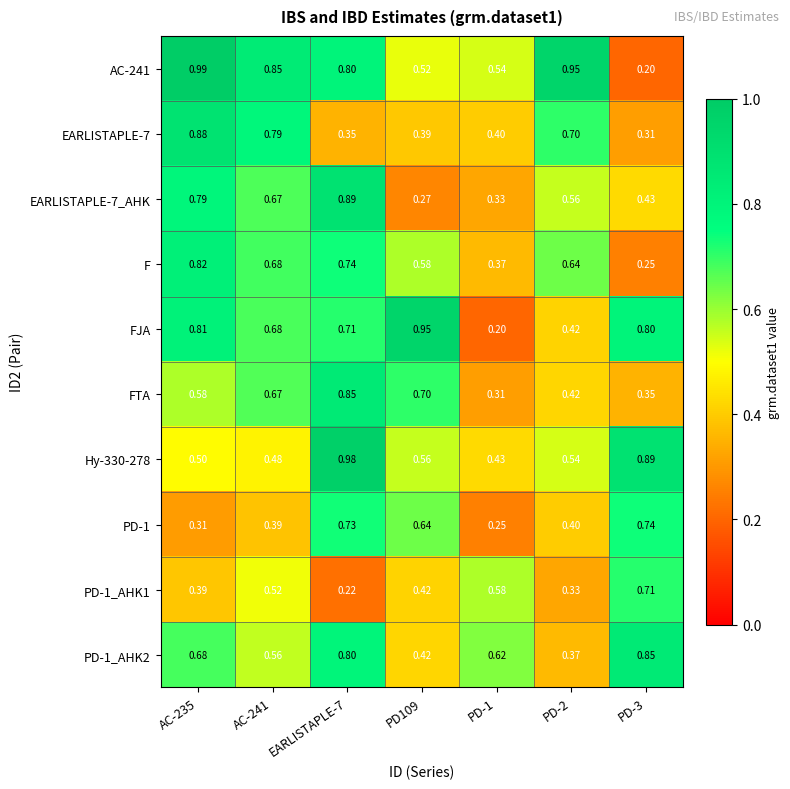

How many data points does each series have?

7